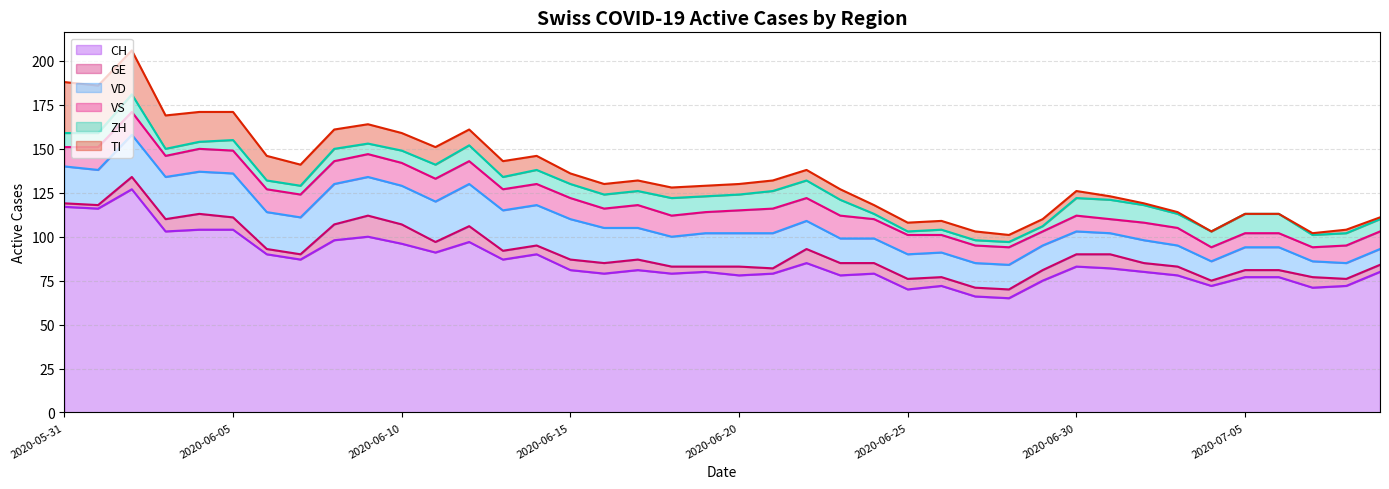

What is the highest value of the CH series?

127